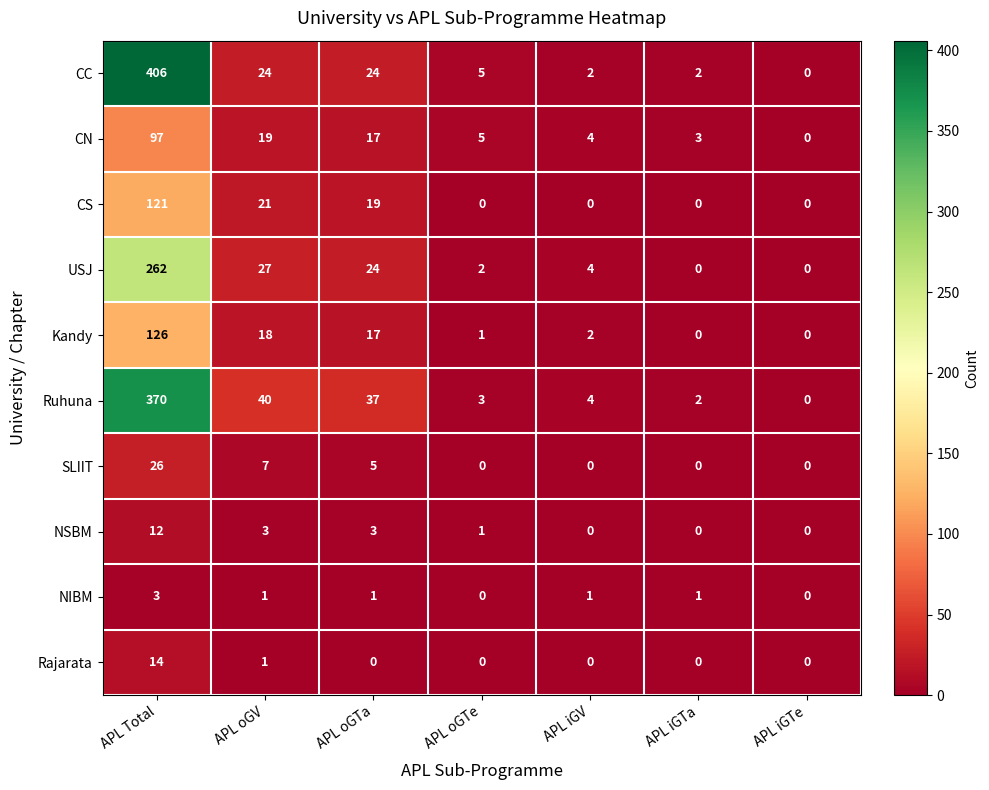

The value of CS at APL iGV is 0. True or false?

True